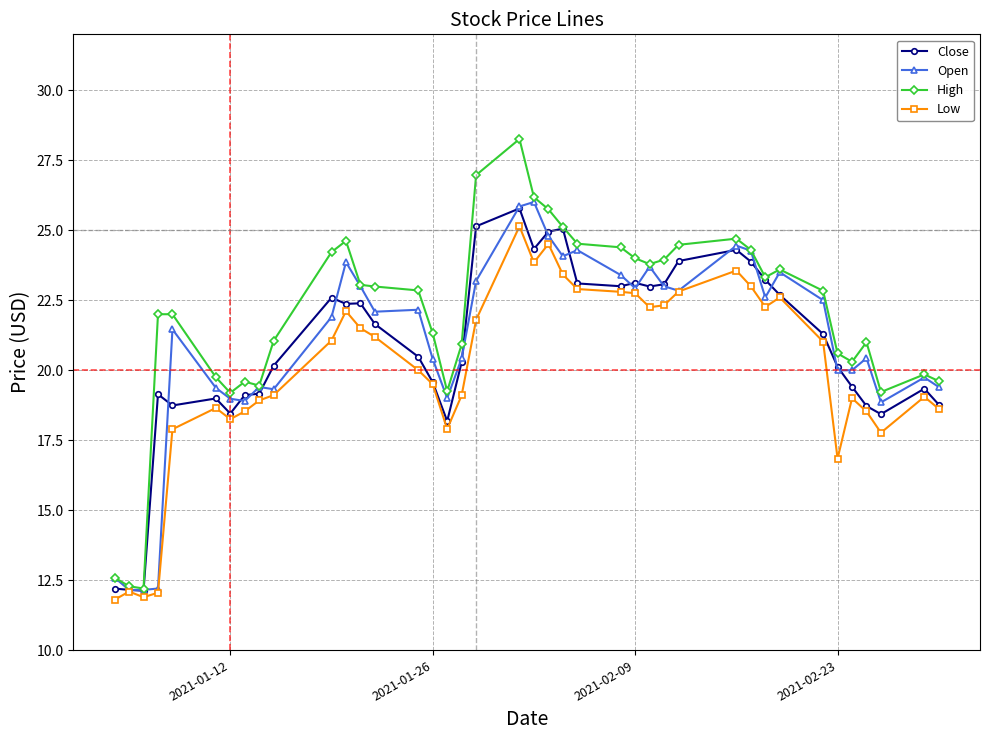

Does the chart display data point markers on the line(s)?

Yes